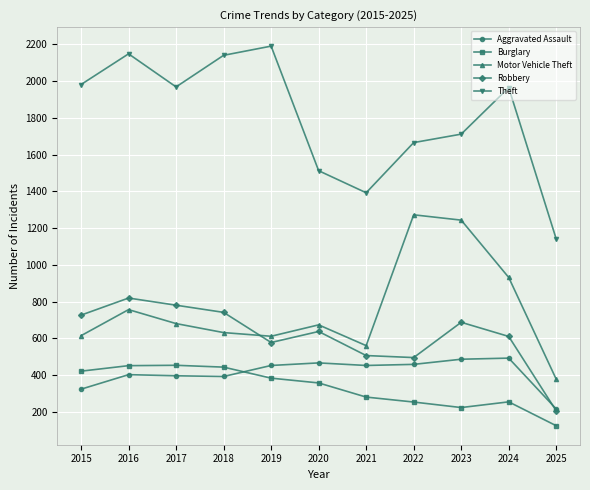

How many data points in Motor Vehicle Theft are less than 673?

5